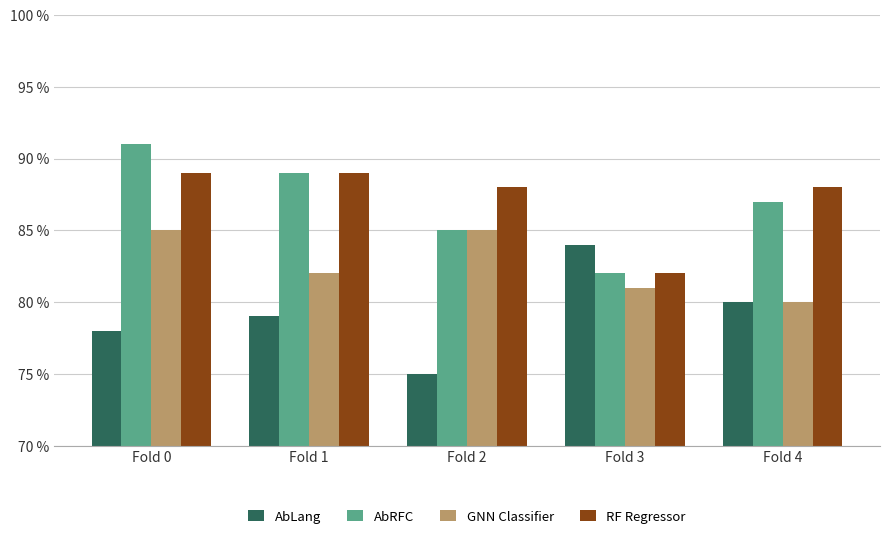

At which label is GNN Classifier closest to 0?

Fold 4